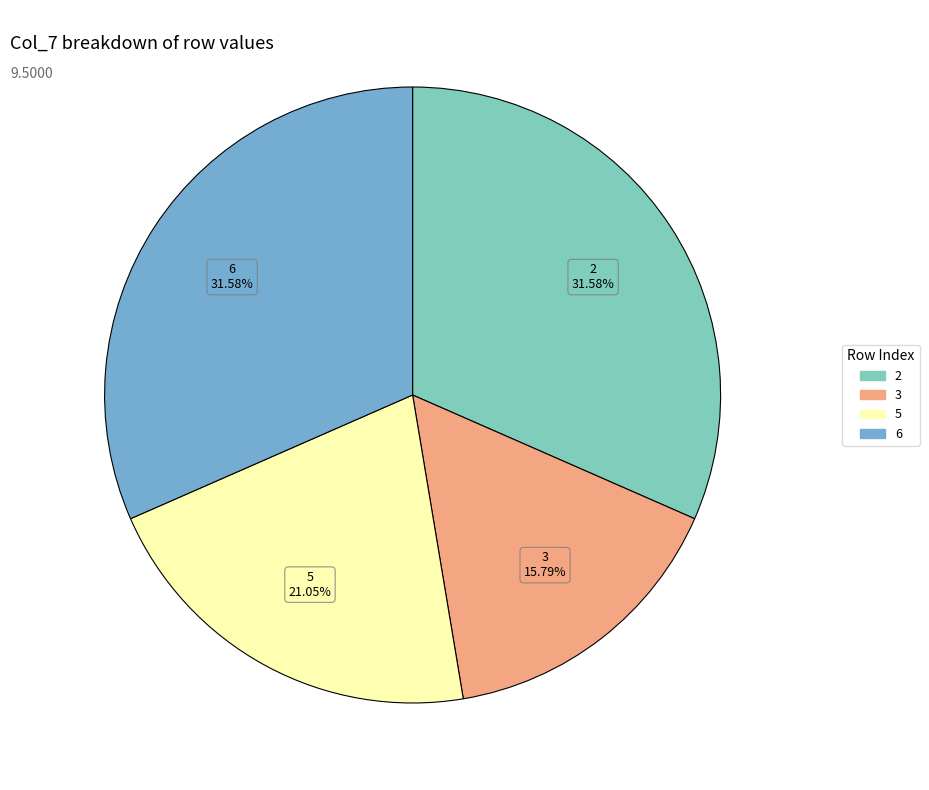

How many segments does this pie chart have?

4